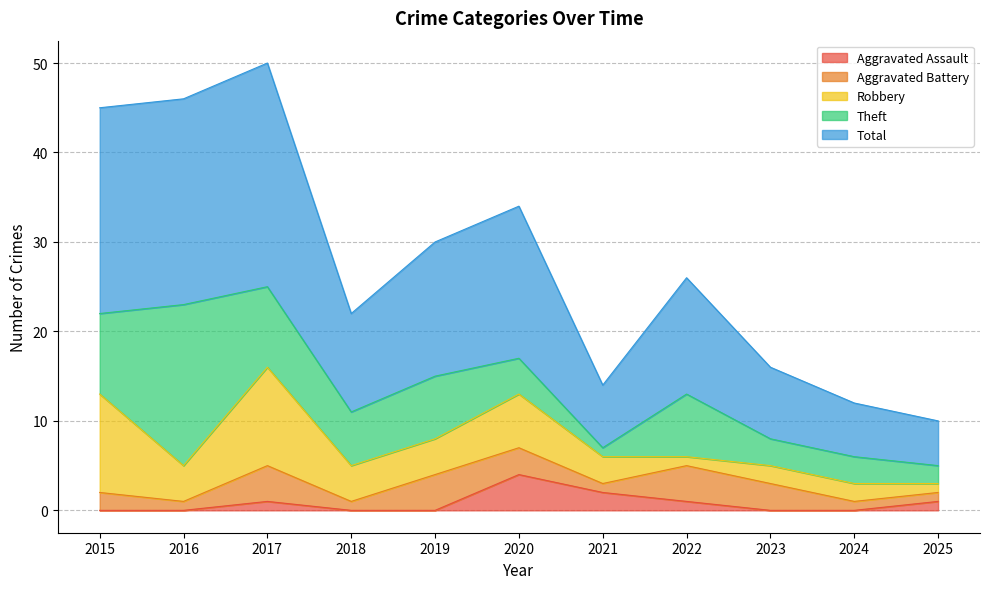

At which label is Aggravated Battery closest to 2?

2015